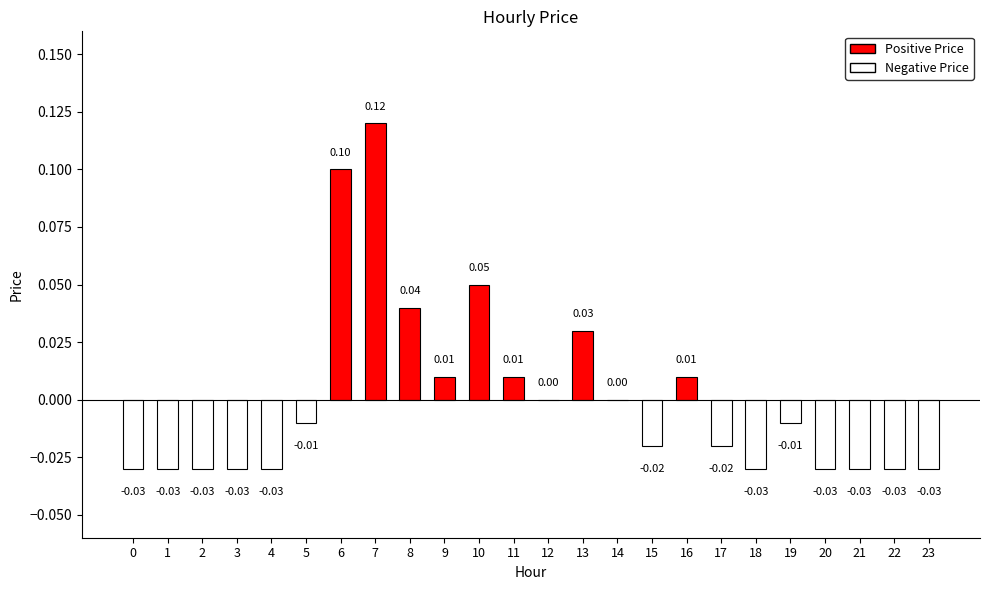

Which has a higher value, 11 or 5?

11